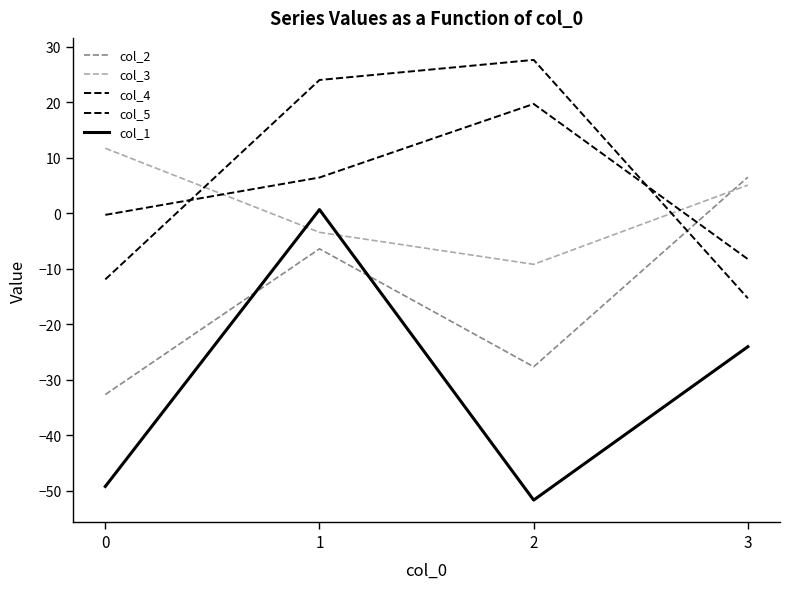

Reading right to left, list all the values displayed in this chart.

col_2: 3=6.5	2=-27.7	1=-6.4	0=-32.7
col_3: 3=5.1	2=-9.2	1=-3.4	0=11.7
col_4: 3=-8.3	2=19.7	1=6.4	0=-0.3
col_5: 3=-15.3	2=27.6	1=24.0	0=-11.9
col_1: 3=-24.0	2=-51.7	1=0.6	0=-49.2